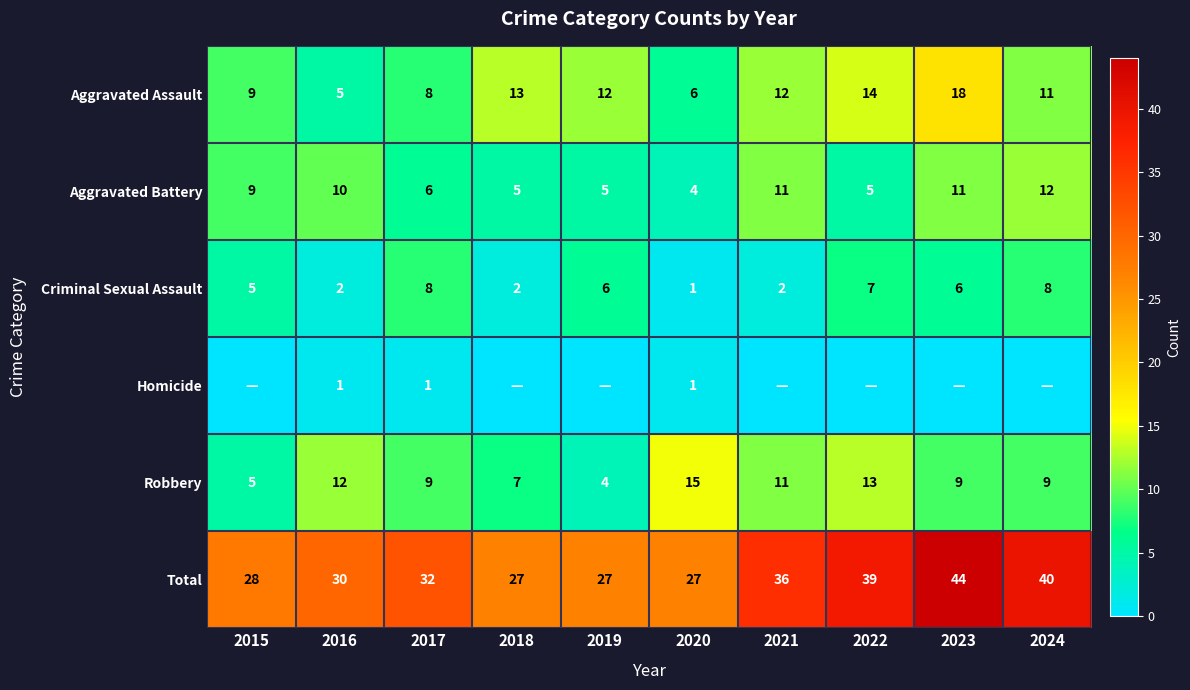

Which label corresponds to the largest value in the chart?

2023